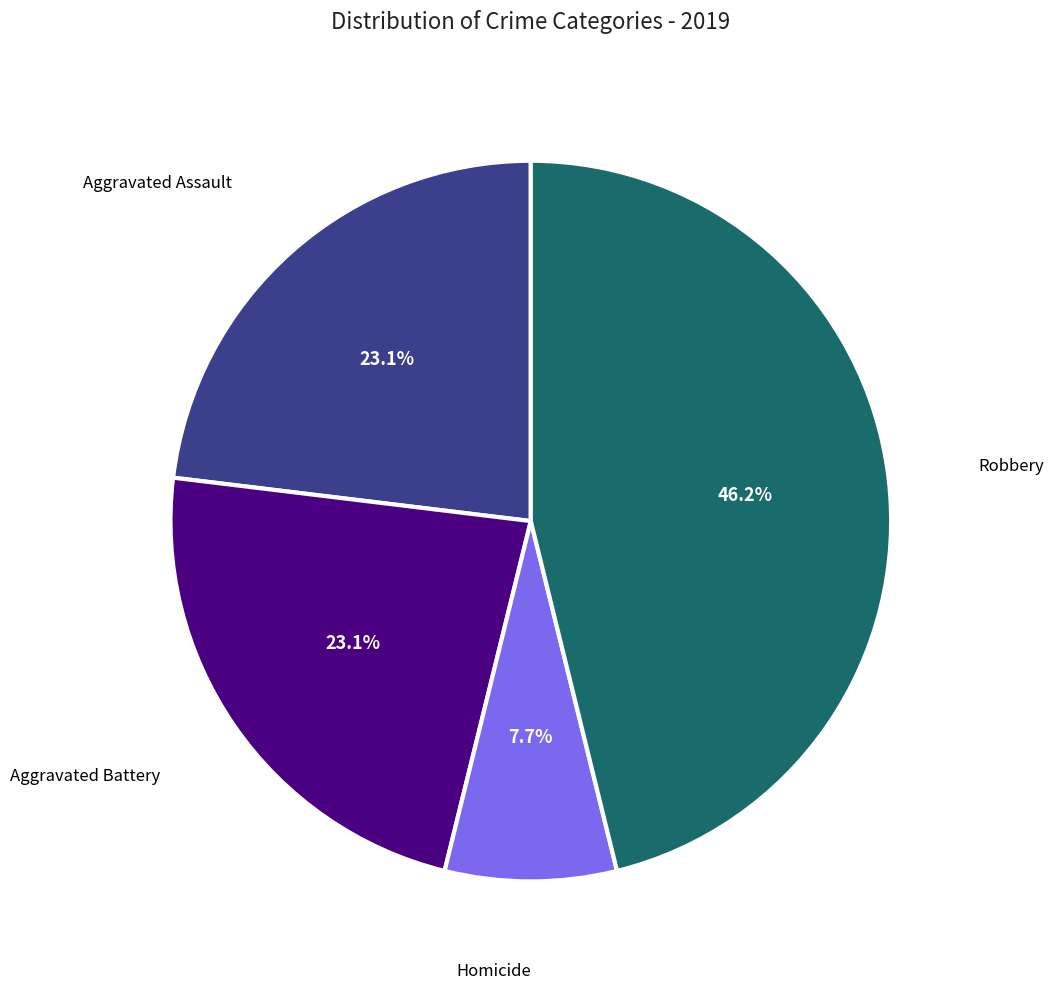

Is there any slice that represents more than half of the pie?

No